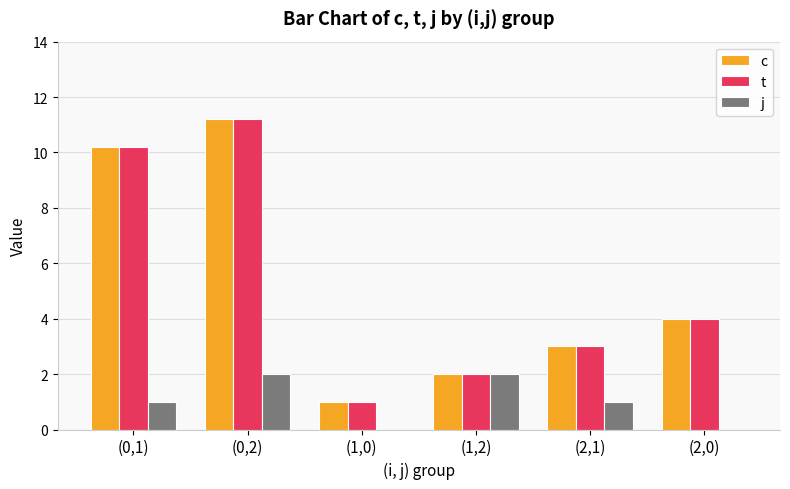

How many groups of bars are there?

6